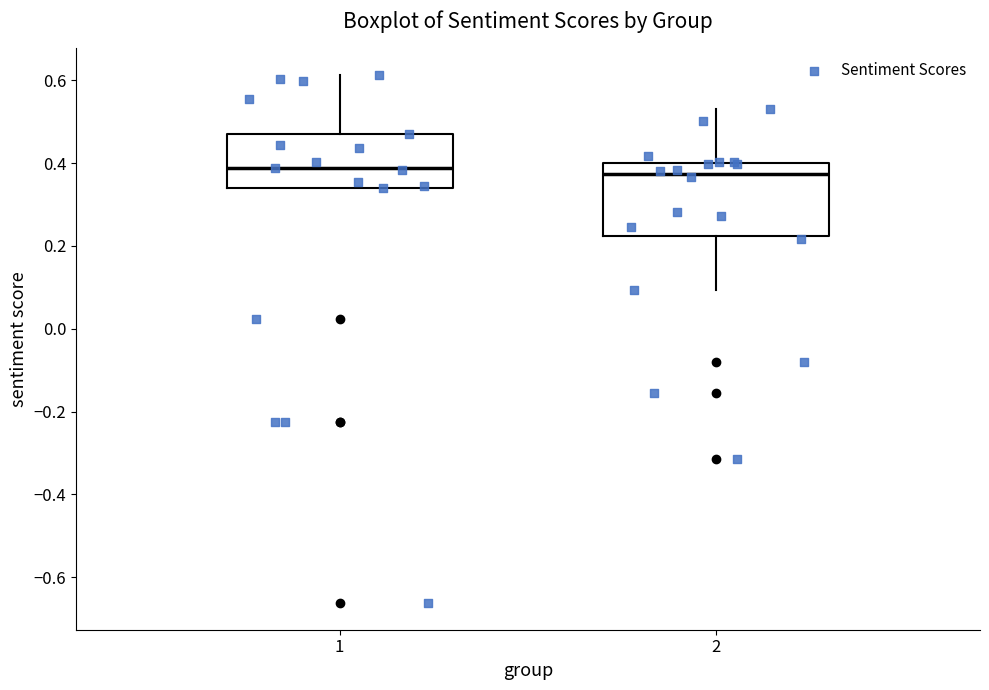

Reading left to right, read every box against the y-axis: the position of its median line, the range the box covers, and the ends of its whiskers. The values are not printed on the chart, so give them approximately, as read against the axis.

1: median 0.38, box 0.34 to 0.48, whiskers 0.34 to 0.62
2: median 0.38, box 0.22 to 0.40, whiskers 0.10 to 0.54